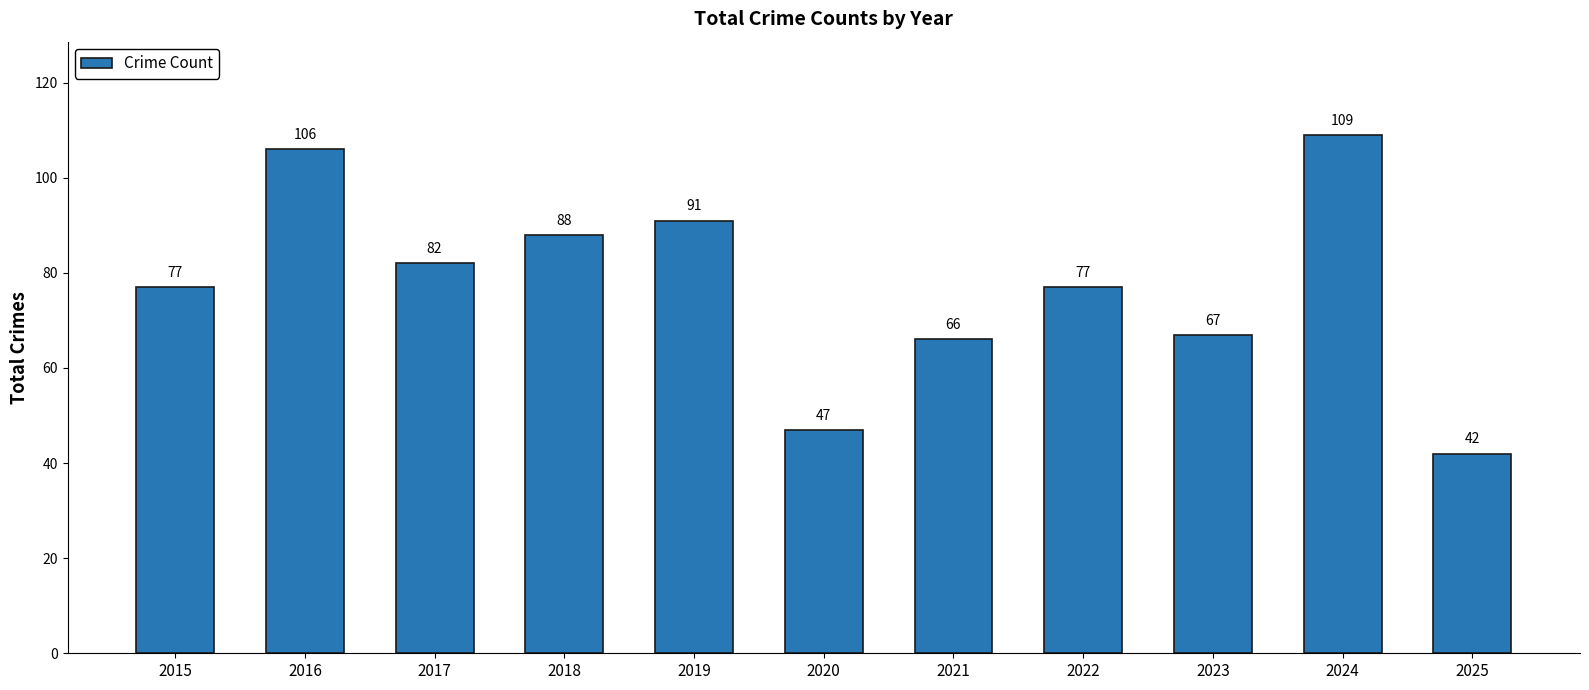

Reading left to right, extract all data points from this chart.

77	106	82	88	91	47	66	77	67	109	42